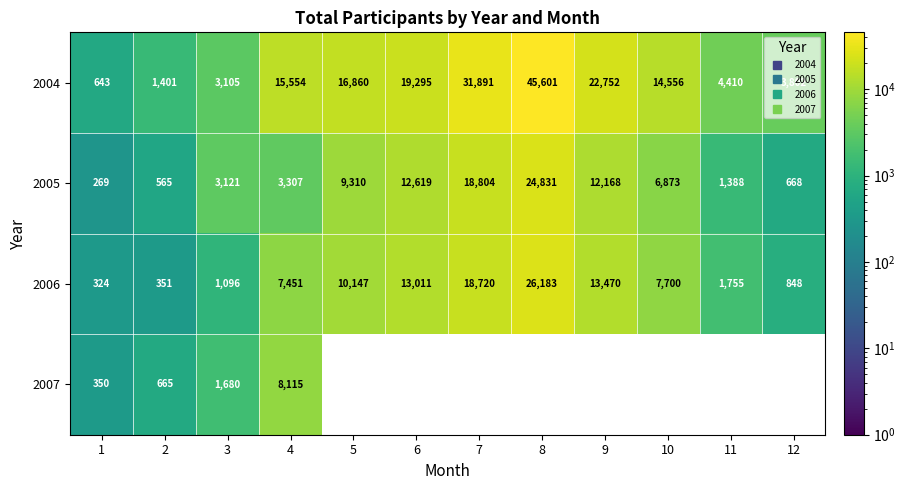

Count the number of data series in this chart.

4